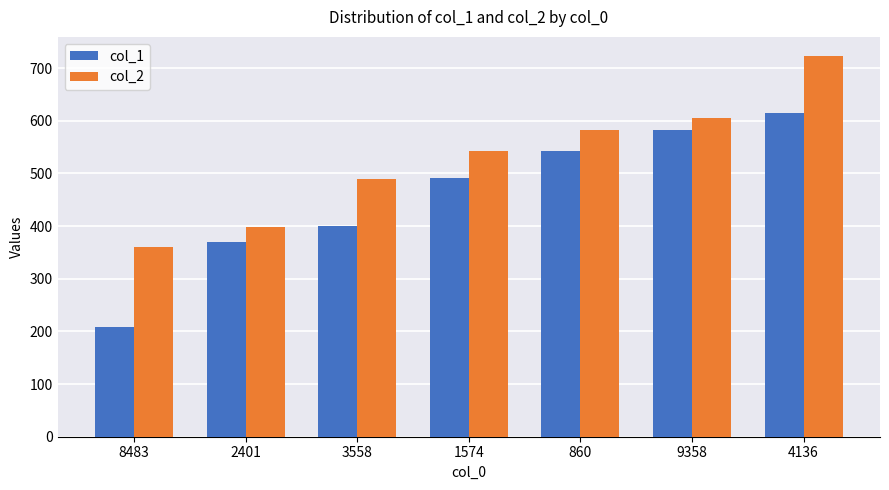

What is the value of the col_1 bar at the 2nd from the left?

369